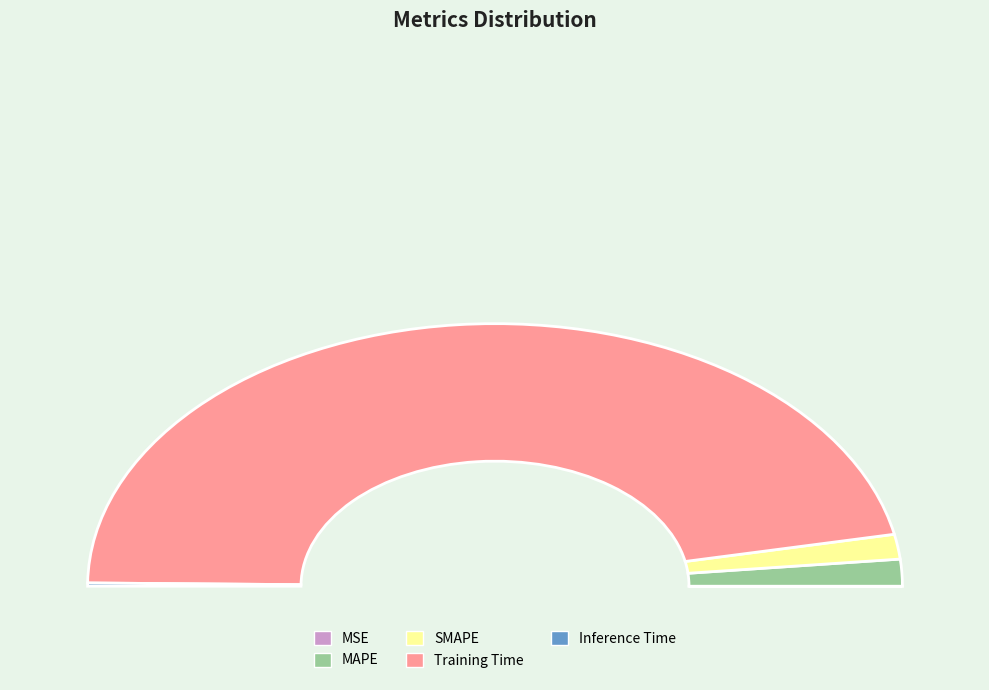

How many segments does this pie chart have?

5